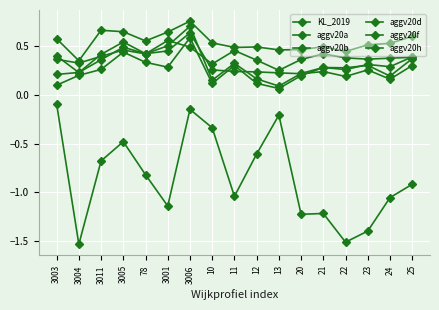

True or false: aggv20b and aggv20d cross at least once.

True